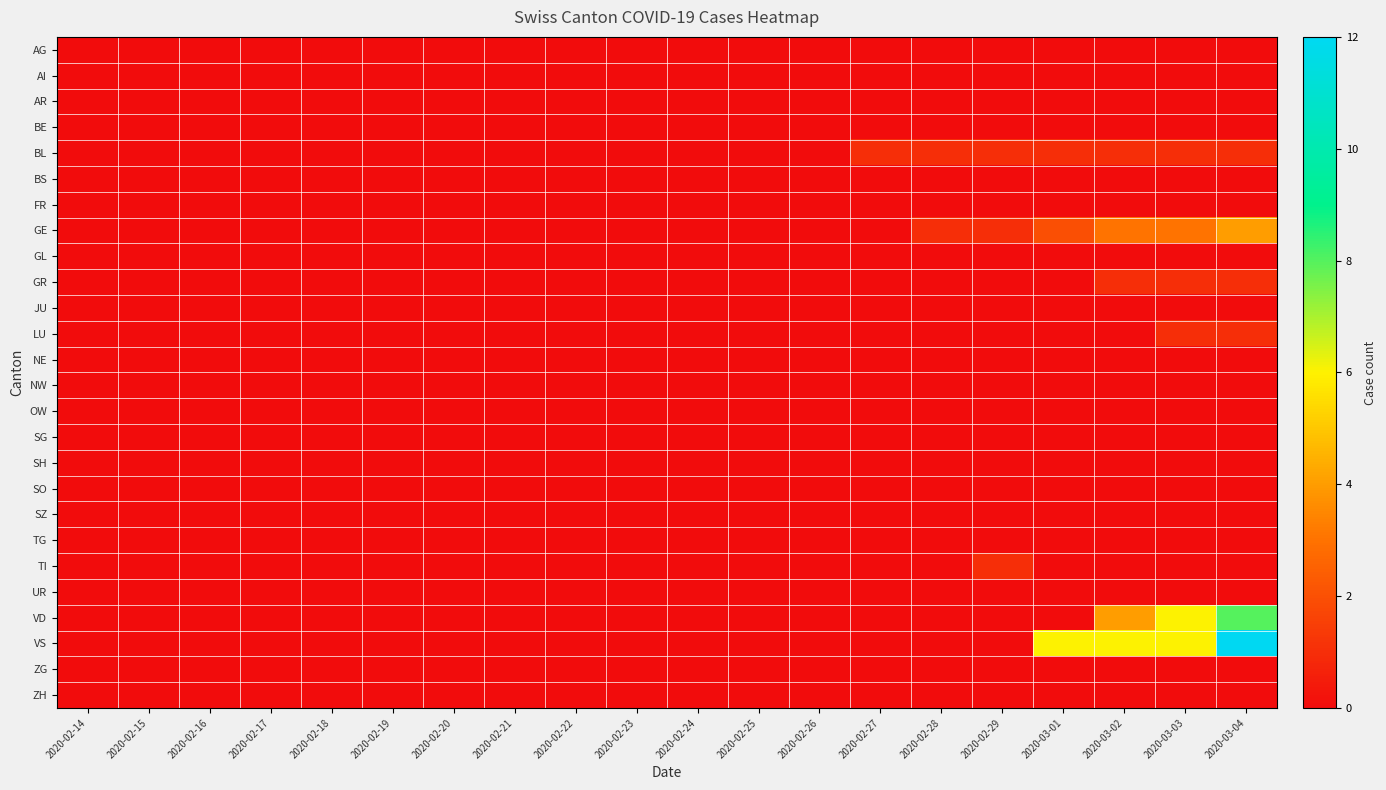

How many distinct data groups are displayed?

26